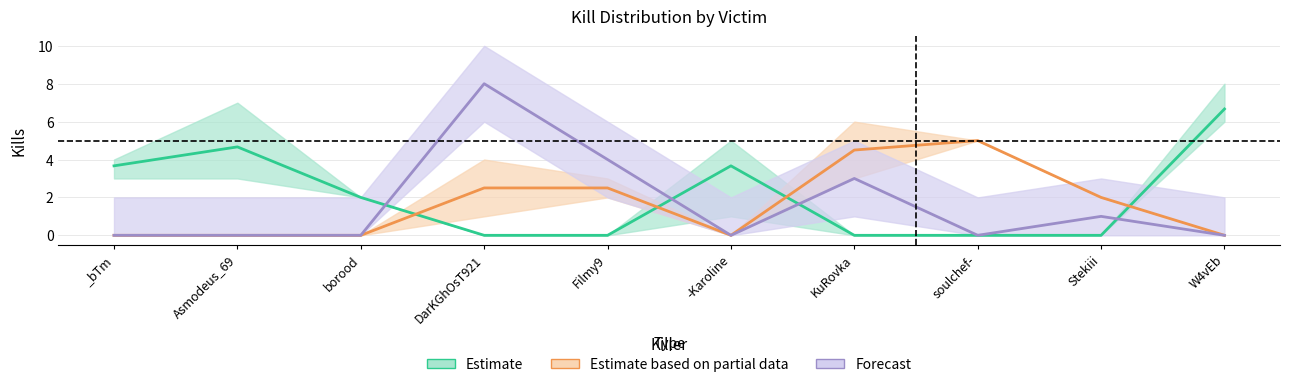

At which label does KuRovka reach its minimum?

DarKGhOsT921